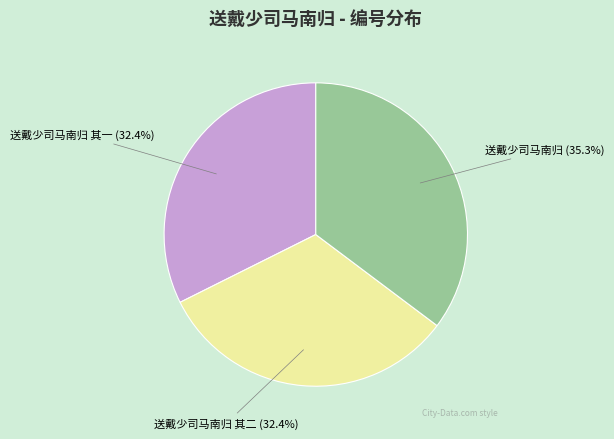

What percentage is the 送戴少司马南归 其一 slice, to the nearest percent?

32%